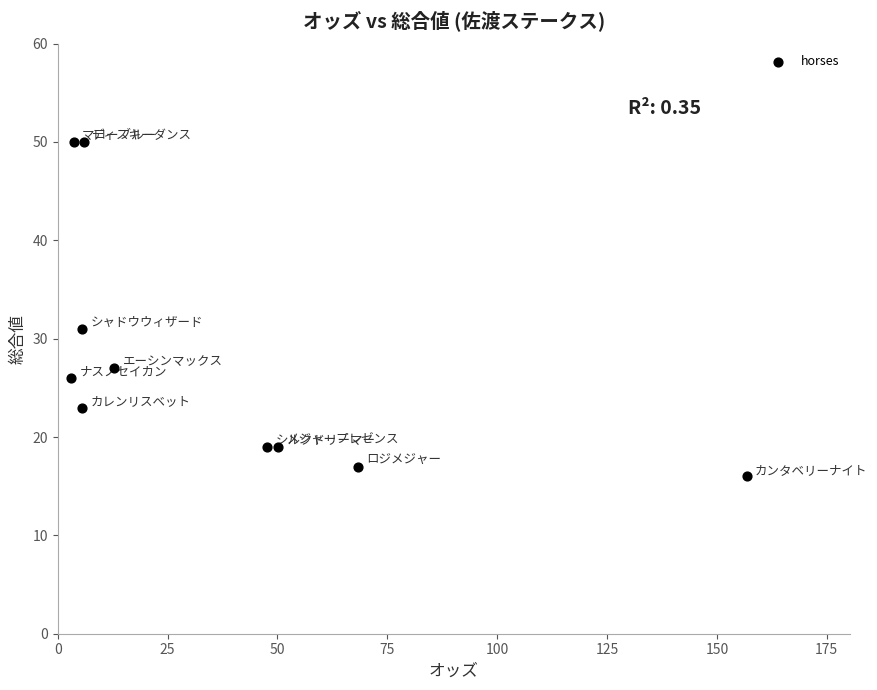

What is the average Y value?

28